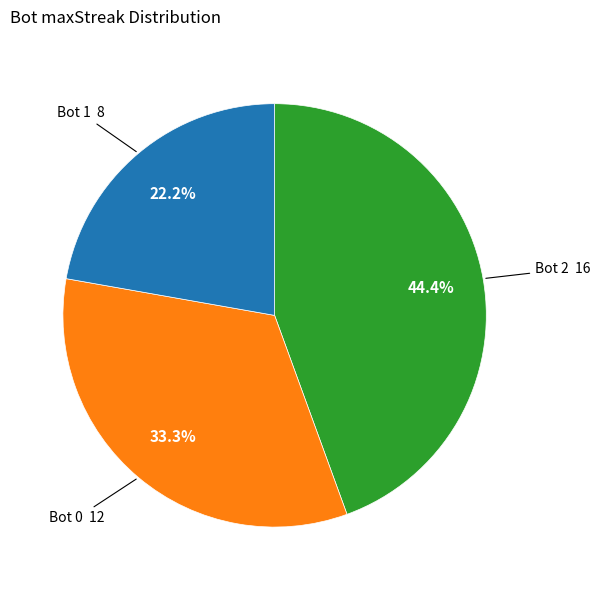

How many segments does this pie chart have?

3